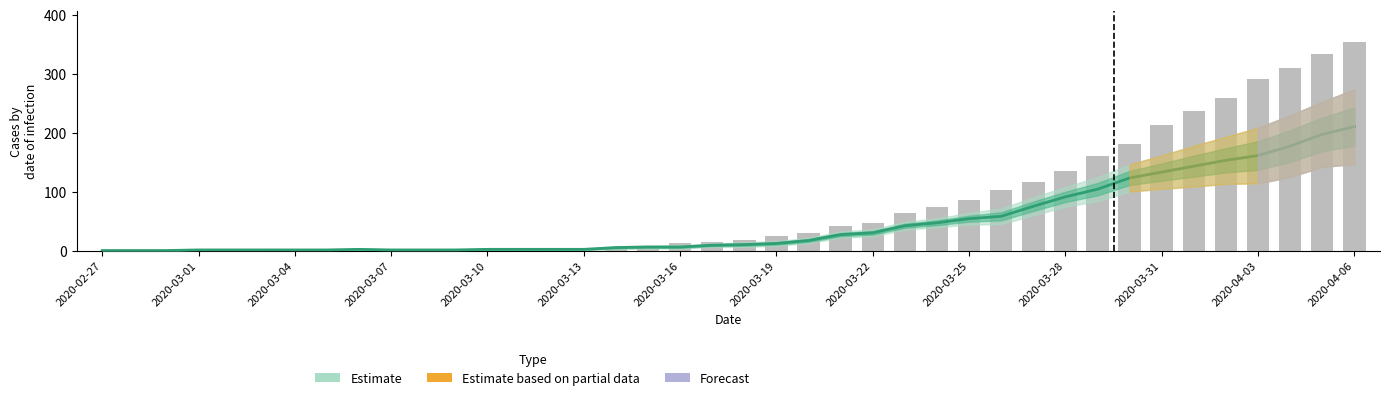

The value at 29 is 117. True or false?

True